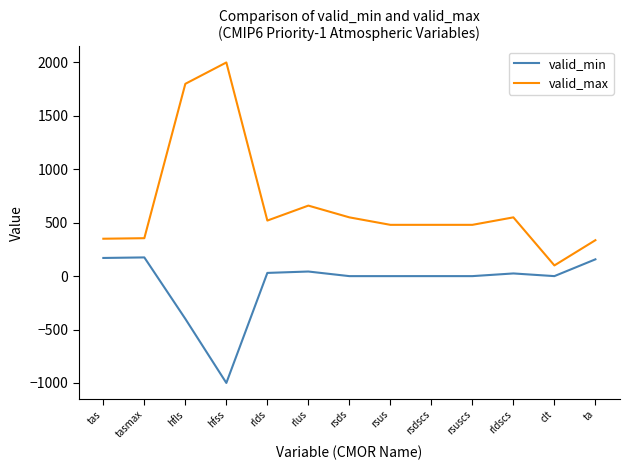

How many distinct data groups are displayed?

2